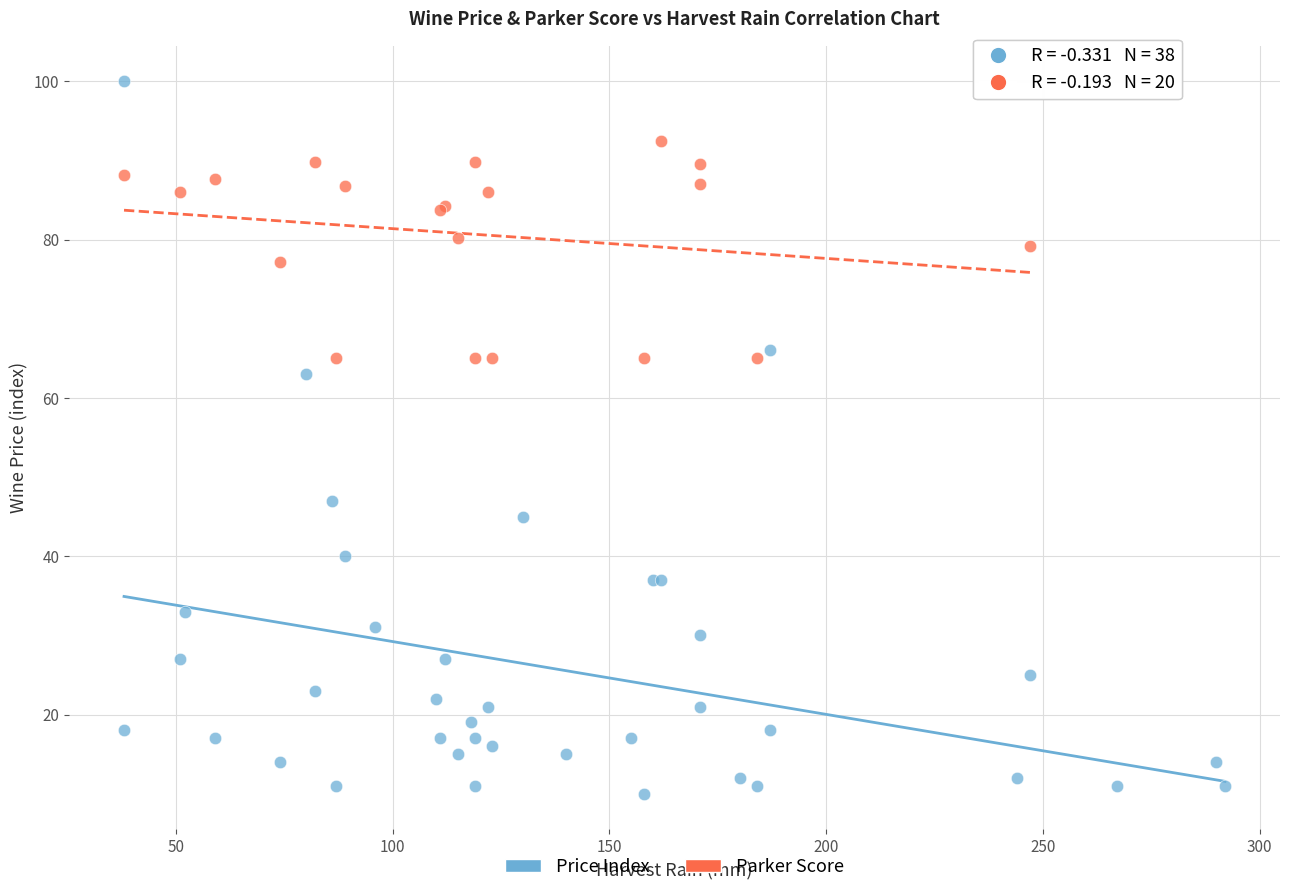

Which series reaches the maximum Y coordinate?

Price Index